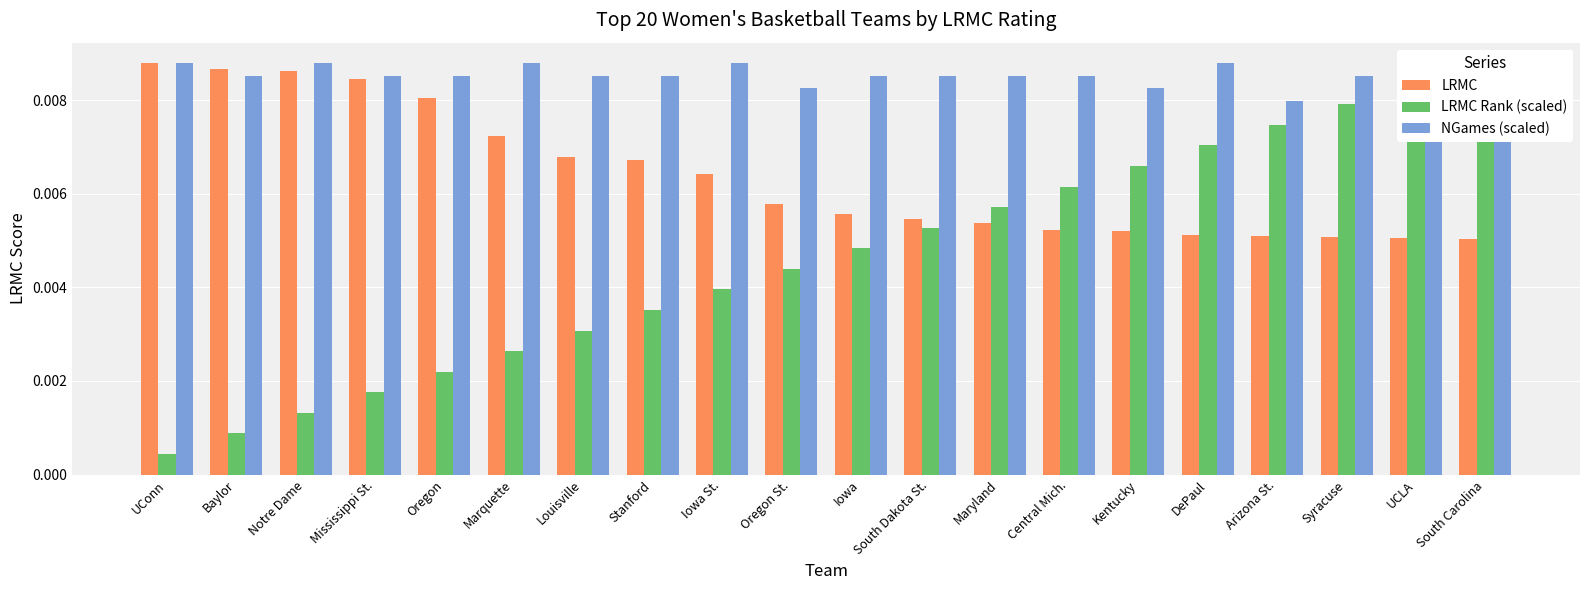

What is the label of the 19th bar from the right?

Baylor